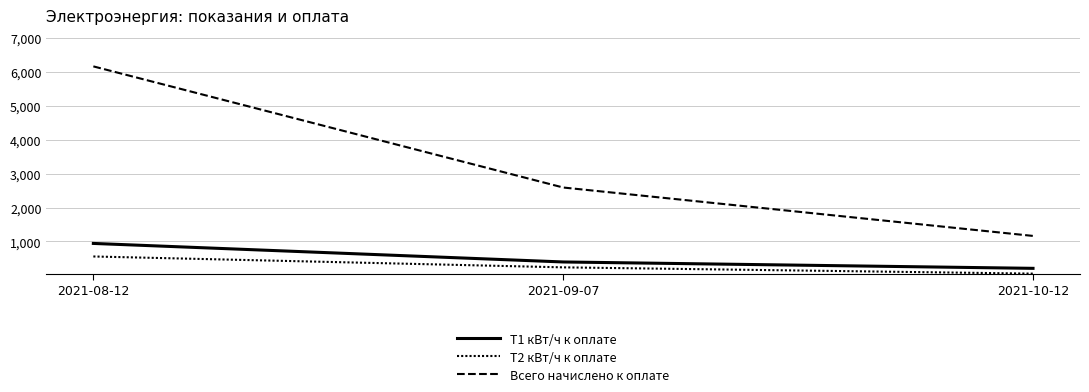

Is this an area chart (filled region under the line)?

No